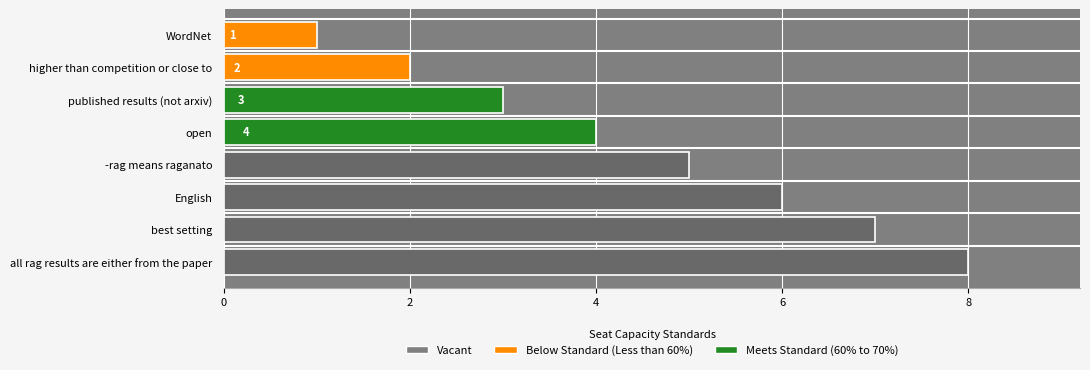

What is the label of the 6th bar from the top?

English